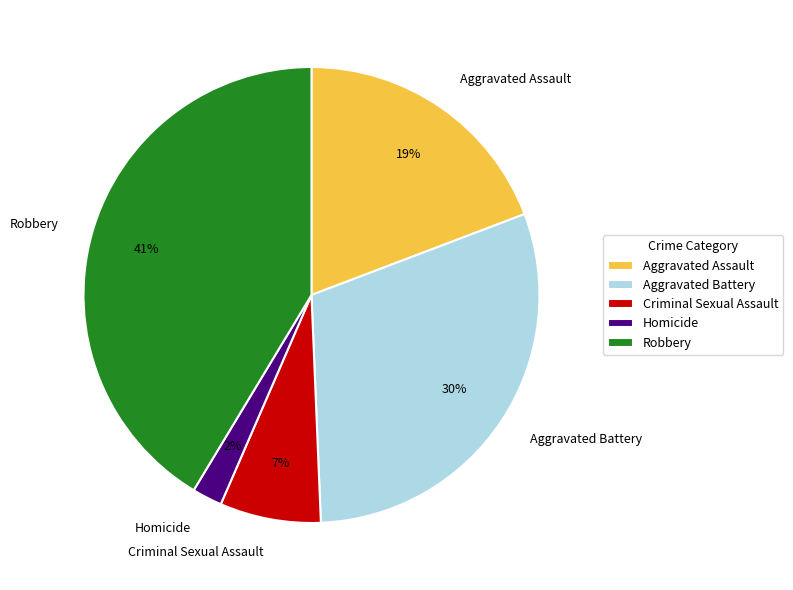

The Criminal Sexual Assault slice represents 7% of the pie. True or false?

True